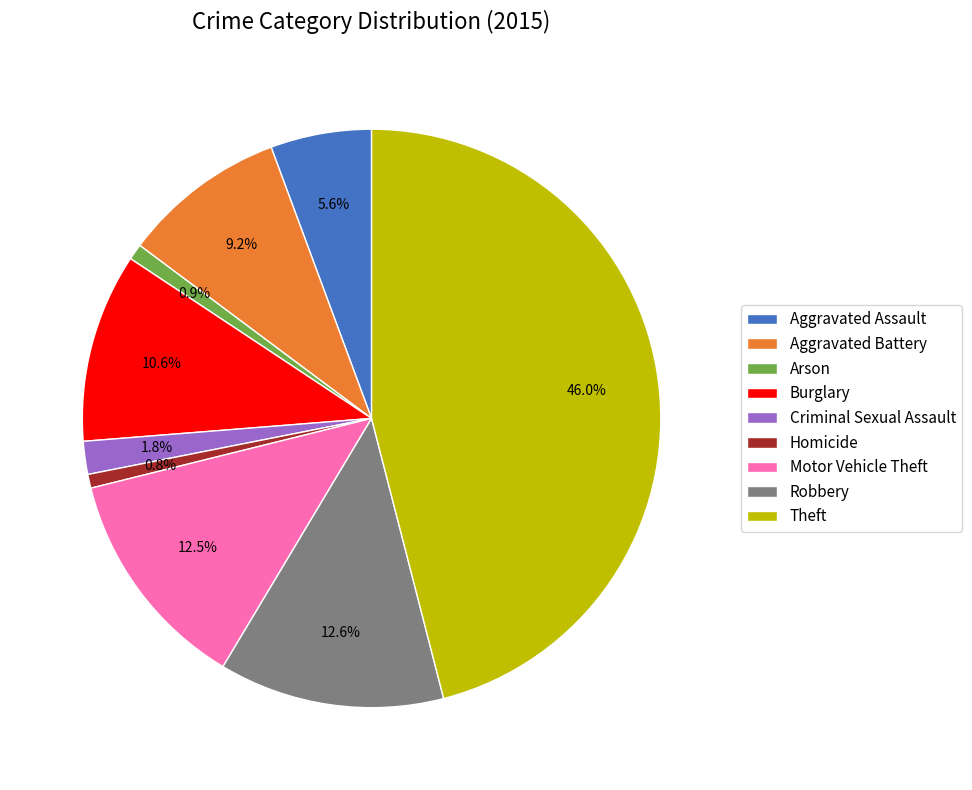

Which category has the biggest portion of the pie?

Theft